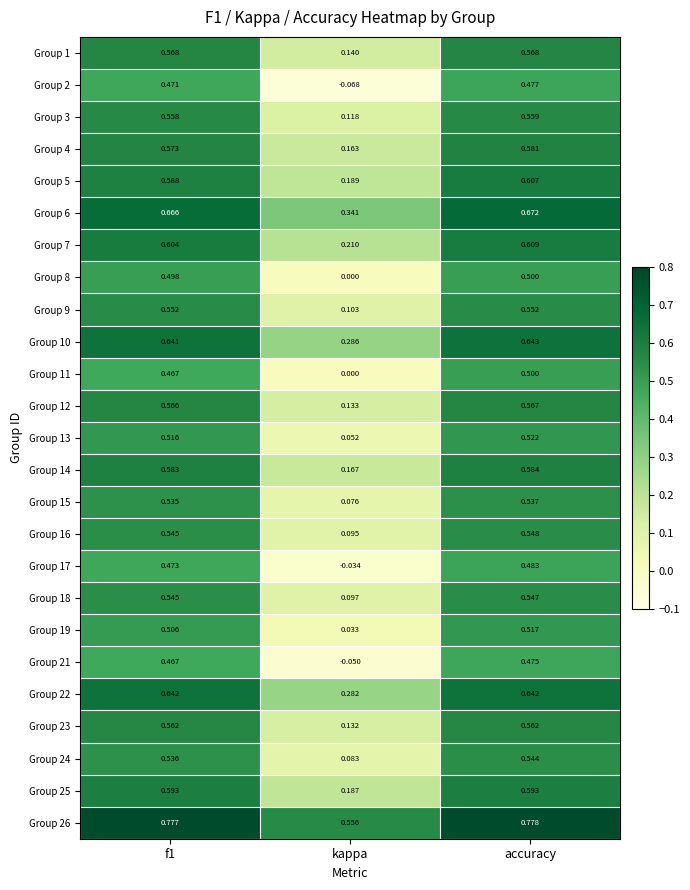

At how many categories does at least one series exceed 0?

3